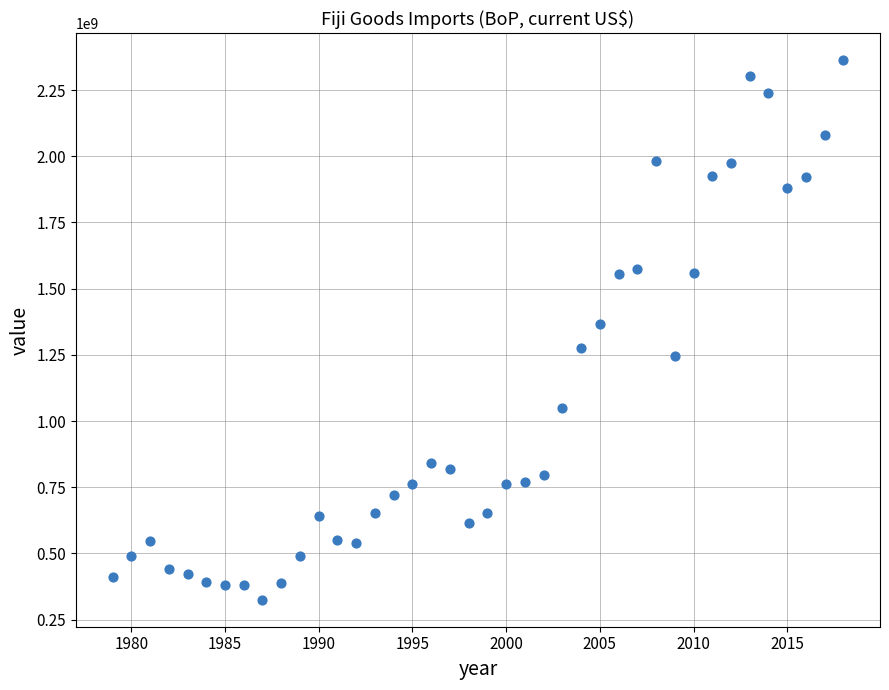

What is the range of X values (max minus min)?

39.0